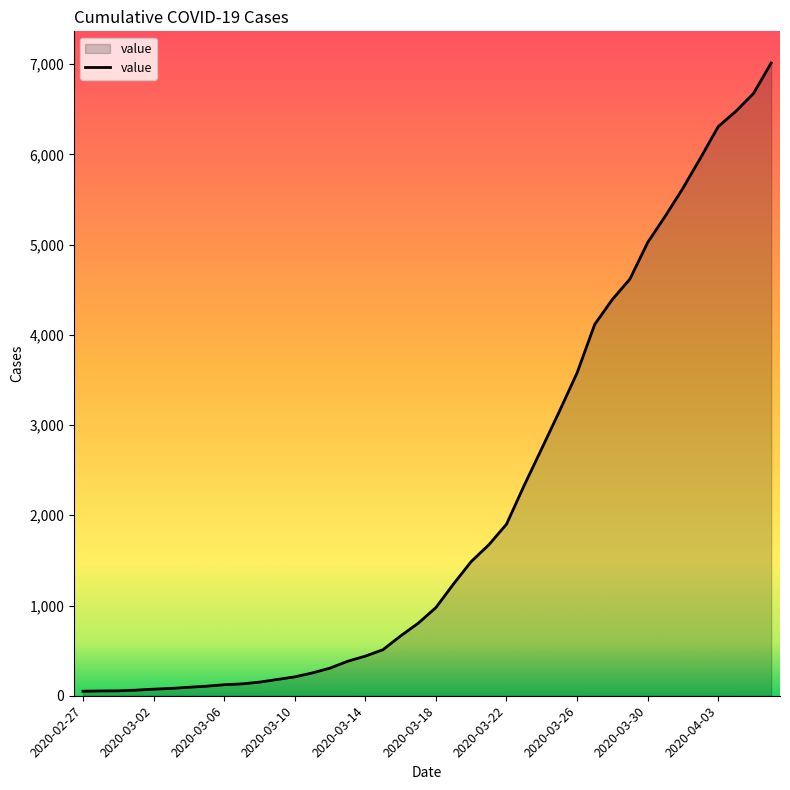

What is the average value?

2133